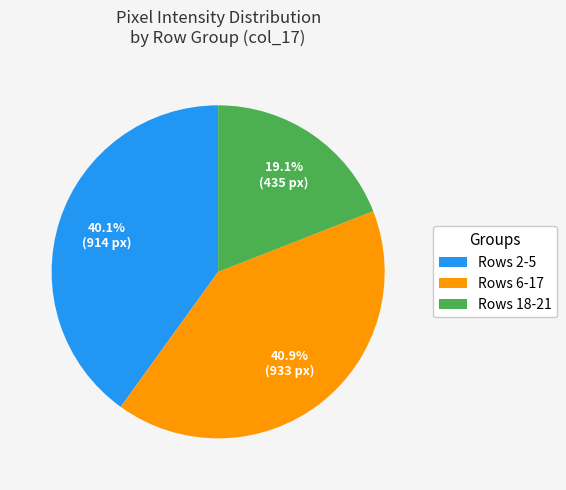

Does any single category account for the majority?

No